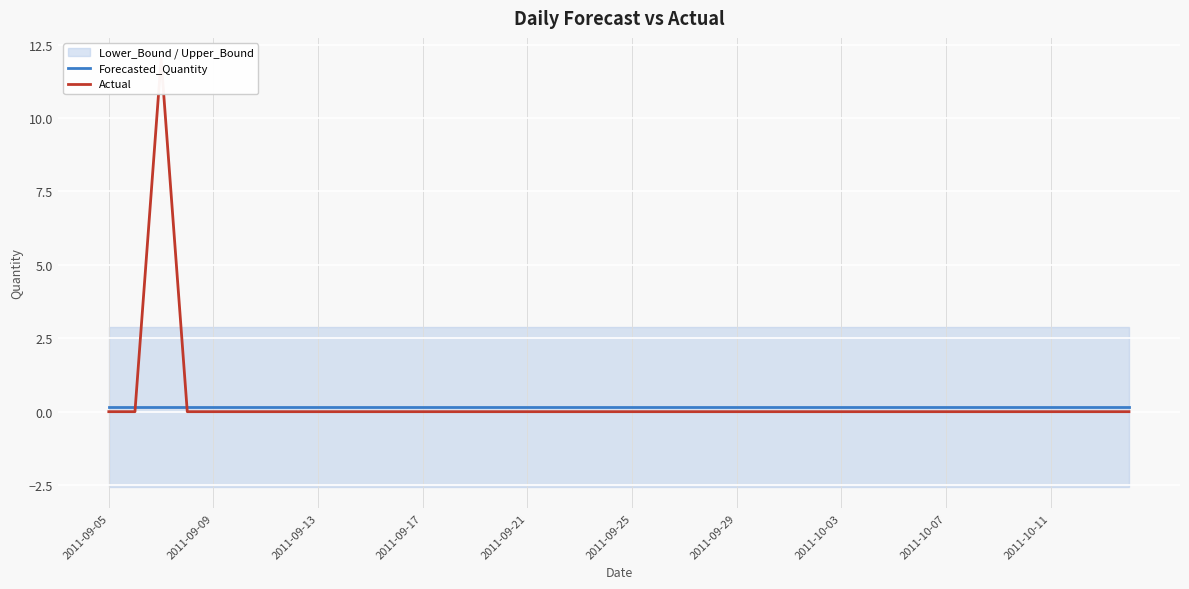

Between 21 and 38, which is larger?

21